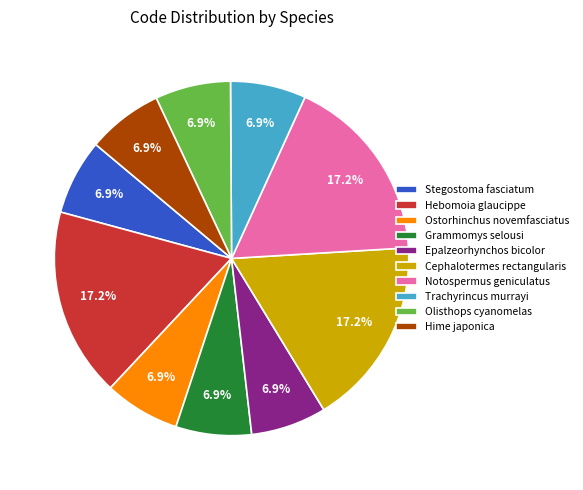

What is the total percentage of Hebomoia glaucippe and Trachyrincus murrayi?

24.1%